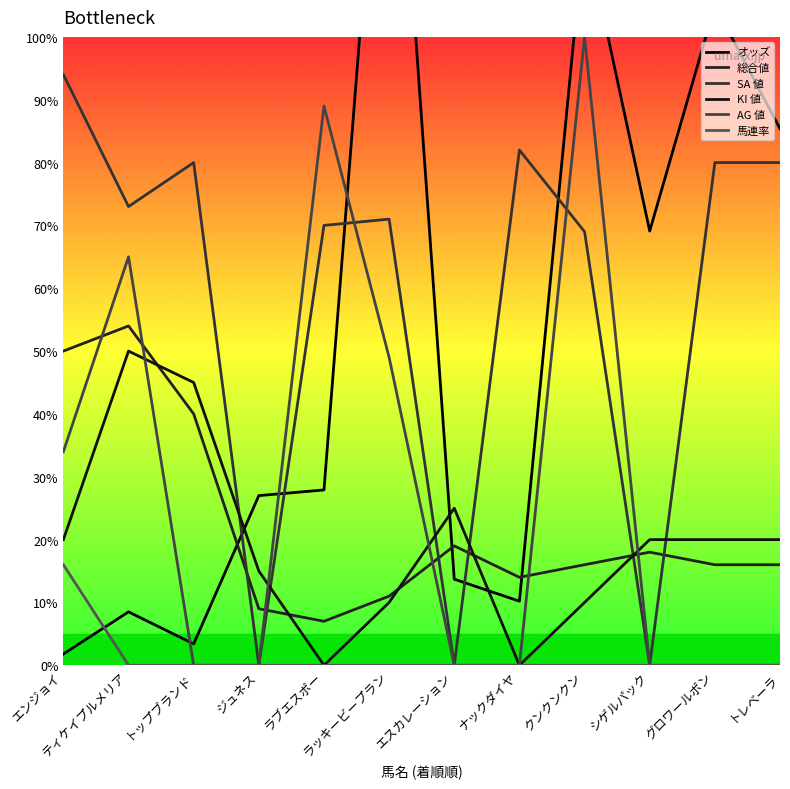

Reading left to right, extract all data points from this chart.

オッズ: 1.8	8.5	3.4	27.0	27.9	159.6	13.7	10.2	117.4	69.1	105.0	85.4
総合値: 50.0	54.0	40.0	9.0	7.0	11.0	19.0	14.0	16.0	18.0	16.0	16.0
SA 値: 94.0	73.0	80.0	0.0	70.0	71.0	0.0	82.0	69.0	0.0	80.0	80.0
KI 値: 20.0	50.0	45.0	15.0	0.0	10.0	25.0	0.0	10.0	20.0	20.0	20.0
AG 値: 34.0	65.0	0.0	0.0	89.0	49.0	0.0	0.0	100.0	0.0	0.0	0.0
馬連率: 16.0	0.0	0.0	0.0	0.0	0.0	0.0	0.0	0.0	0.0	0.0	0.0